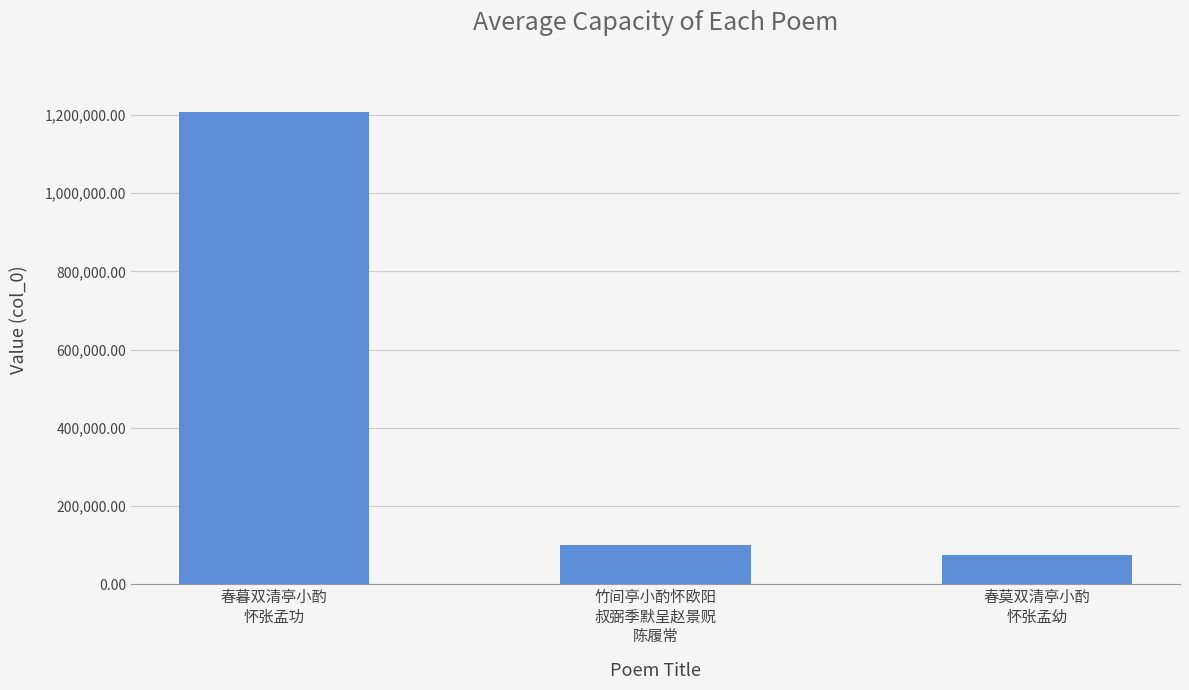

Reading left to right, transcribe all the data shown in this chart.

春暮双清亭小酌
怀张孟功=1208577	竹间亭小酌怀欧阳
叔弼季默呈赵景贶
陈履常=101237	春莫双清亭小酌
怀张孟幼=75468